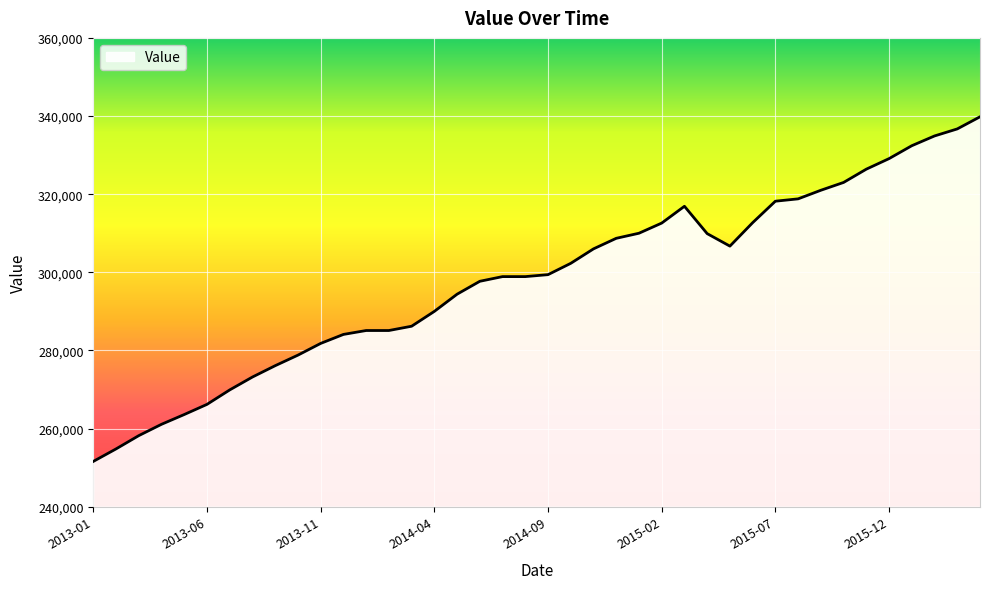

What is the greatest value displayed?

339800